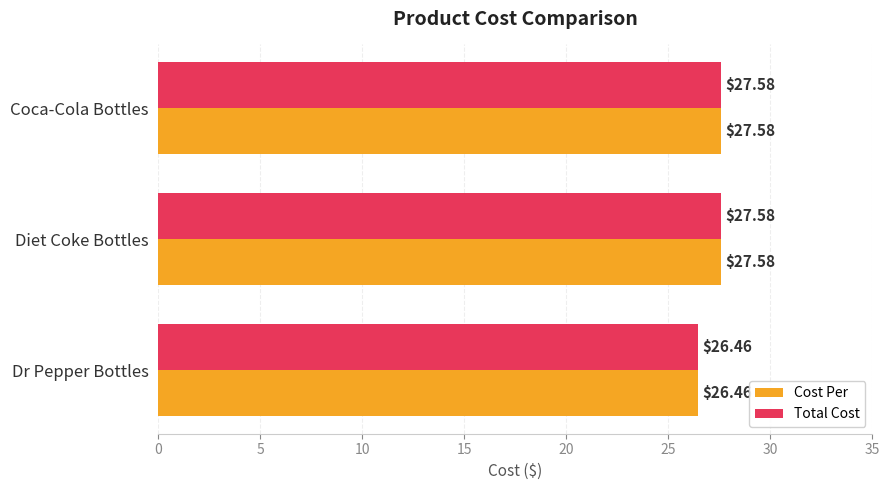

What is the sum of all Total Cost values?

81.6